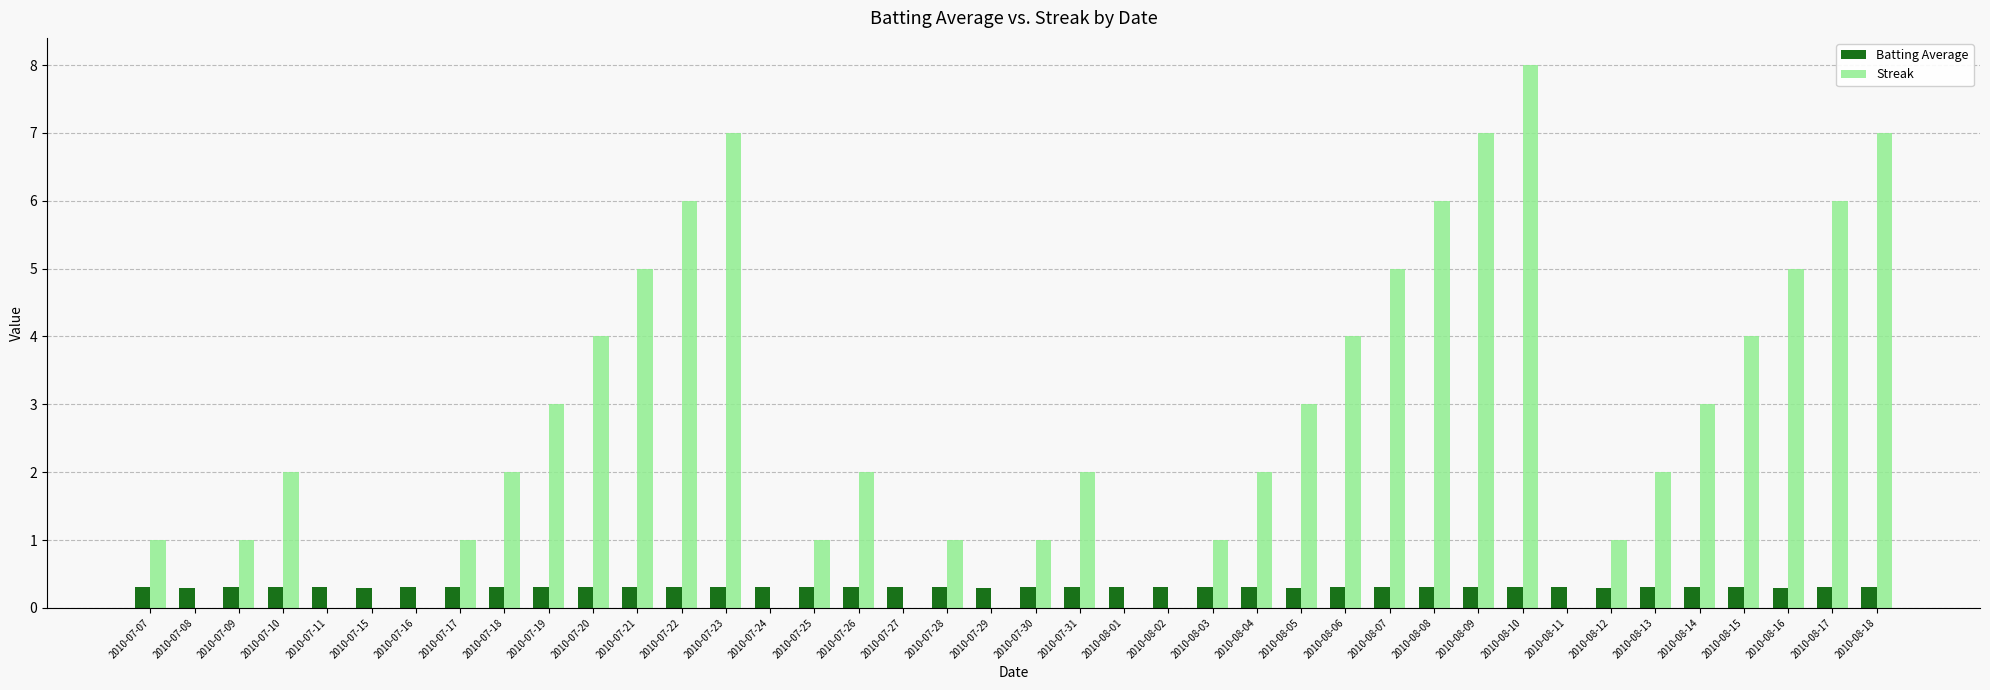

How many groups of bars are there?

40